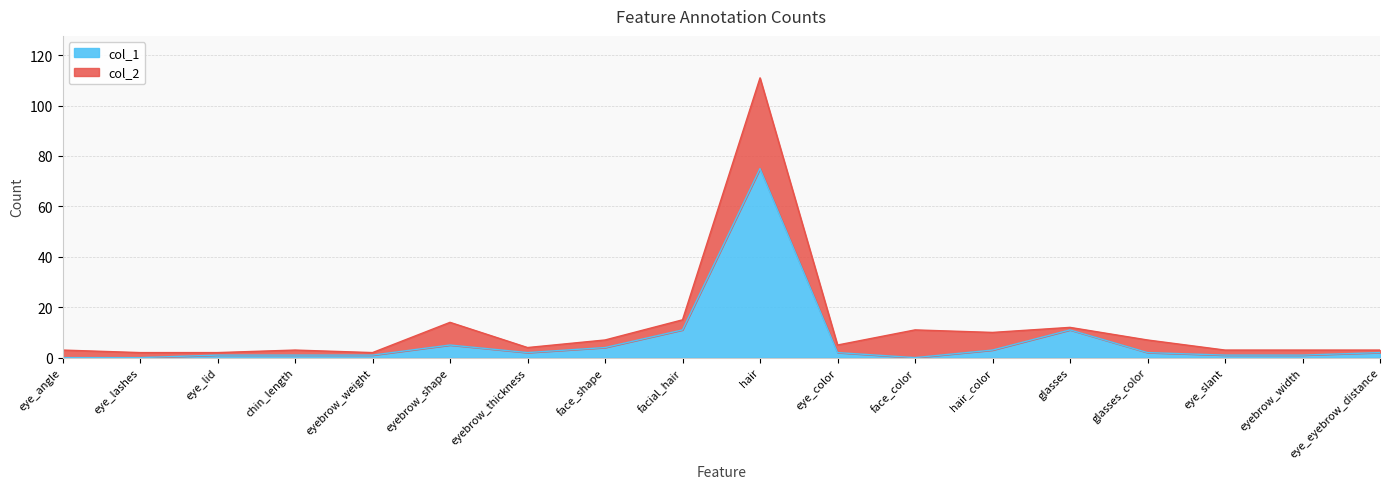

At which category is the sum across all series the highest?

hair